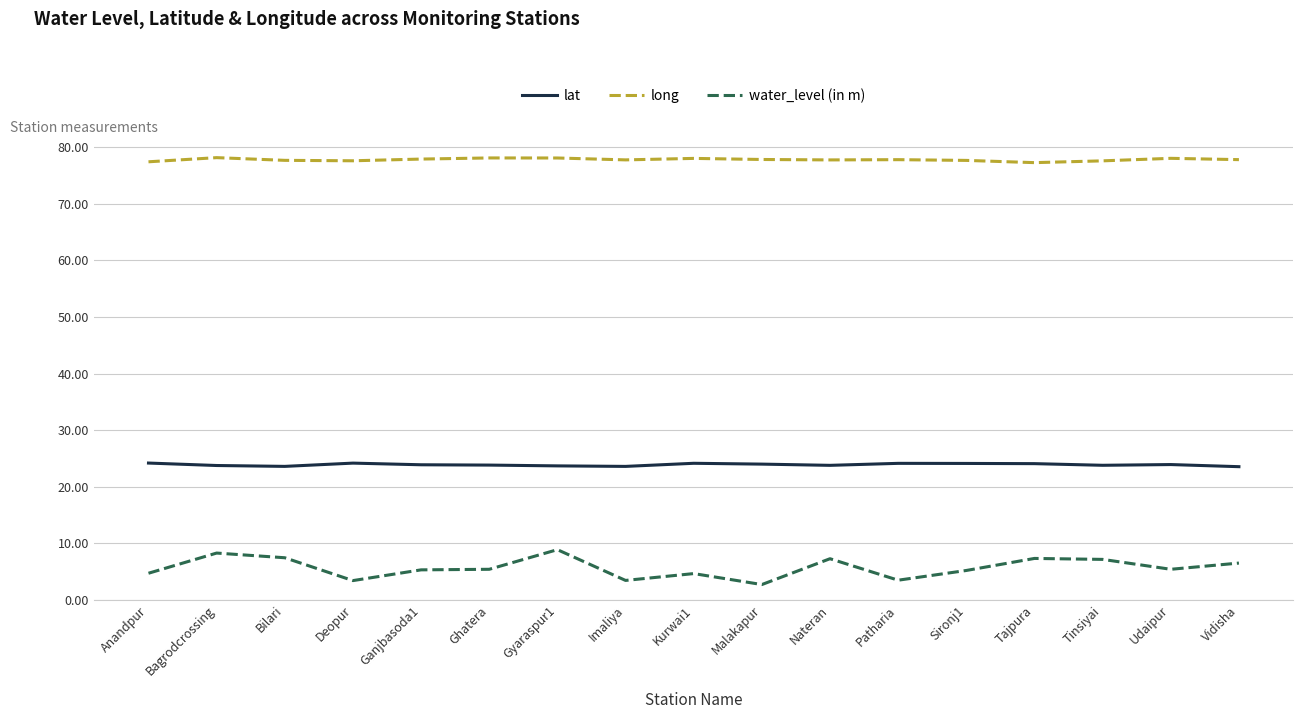

List the series in order of their peak value, lowest first.

water_level (in m), lat, long